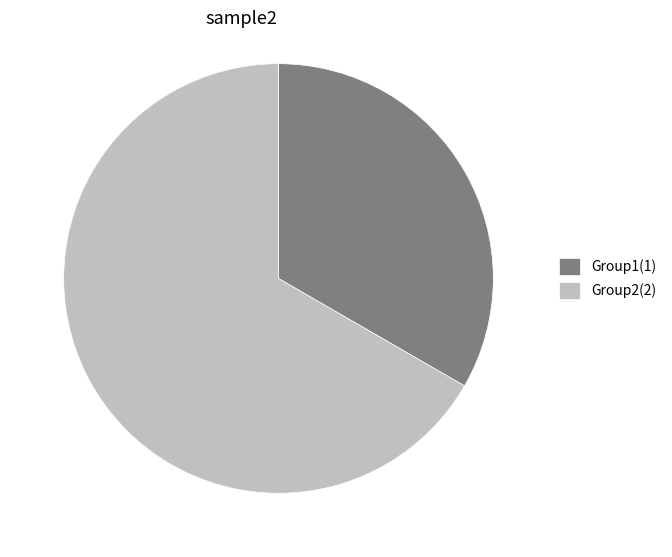

The Group2 slice represents 67% of the pie. True or false?

True